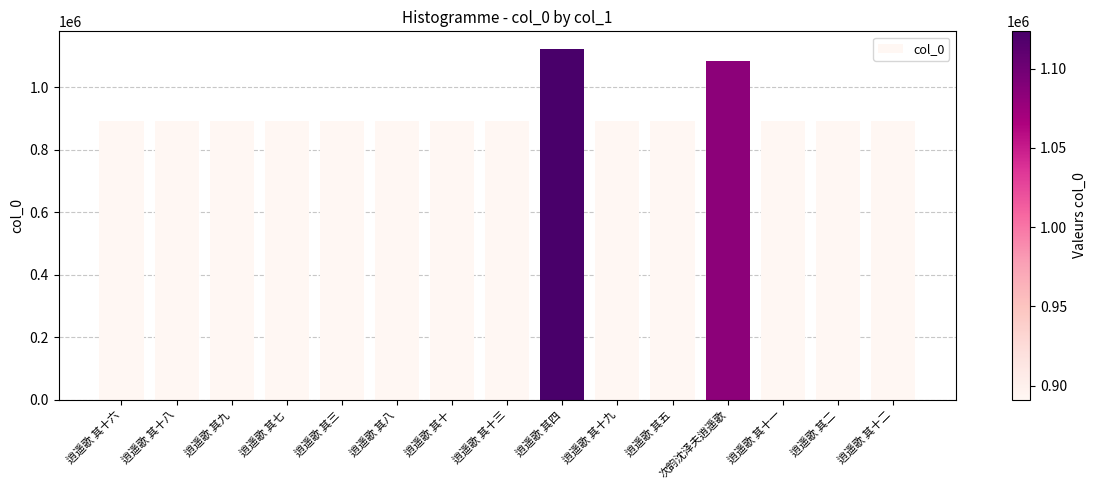

The chart shows a value of 1123469 at 逍遥歌 其四. True or false?

True